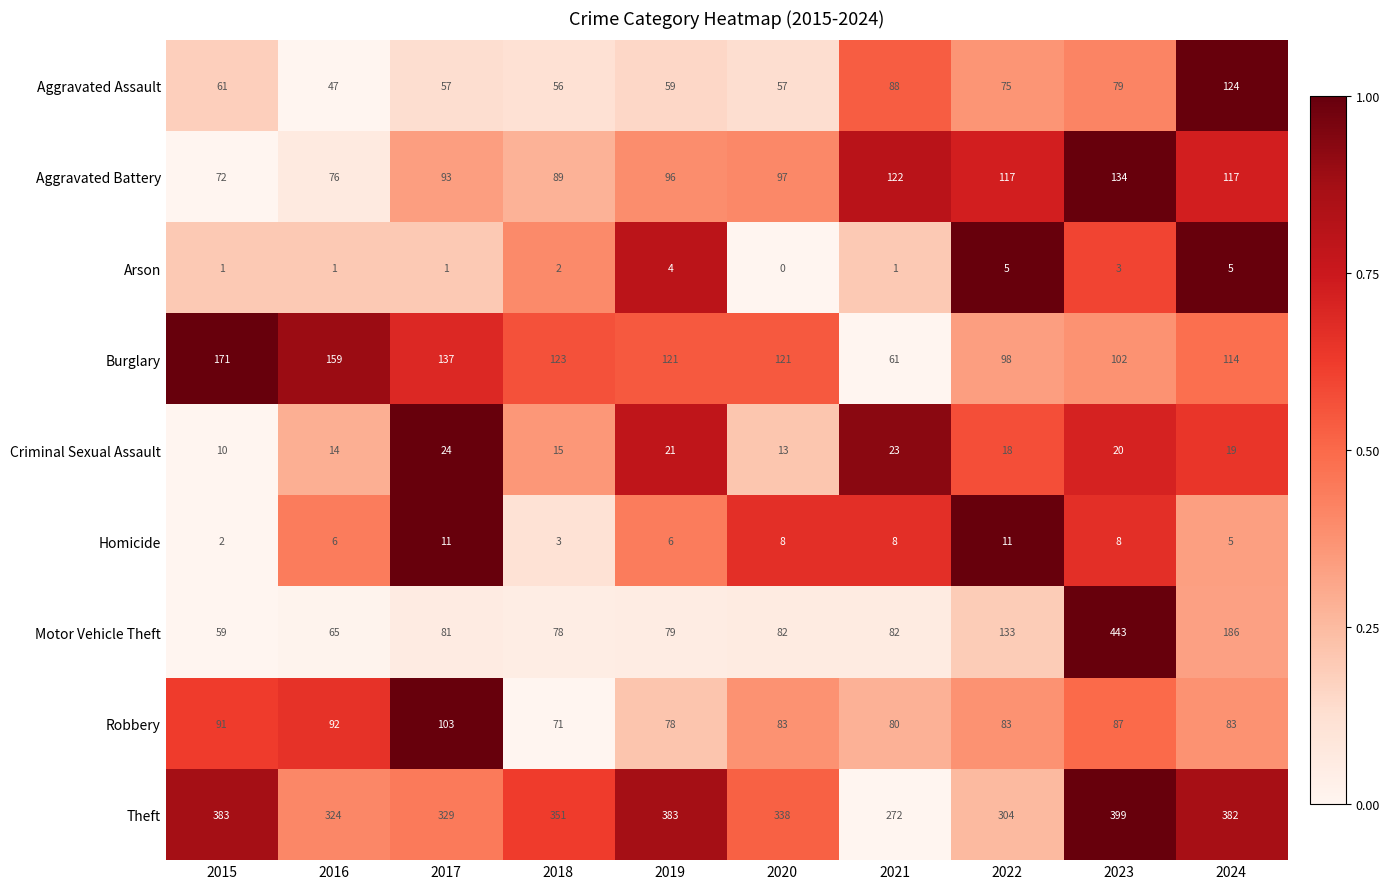

What is the total value across all series at 2019?

847